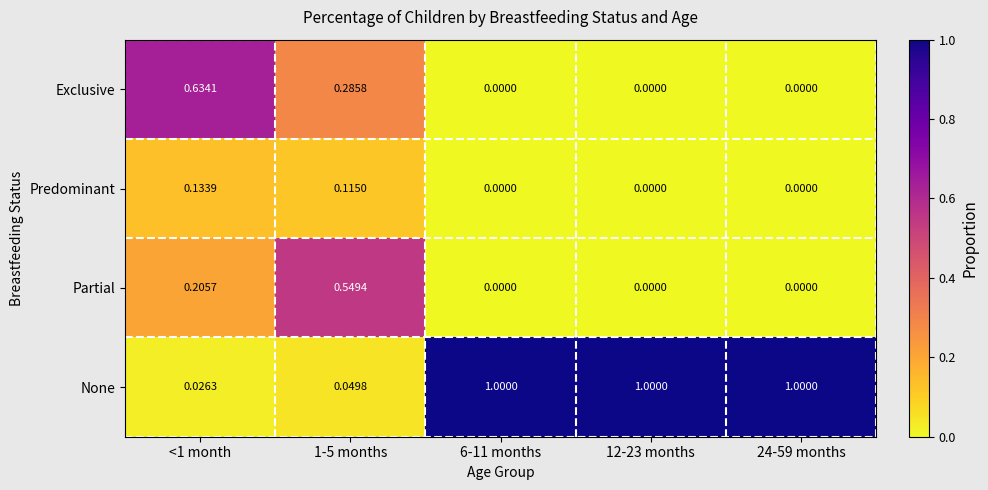

Rank the series at <1 month from highest to lowest value.

Exclusive, Partial, Predominant, None